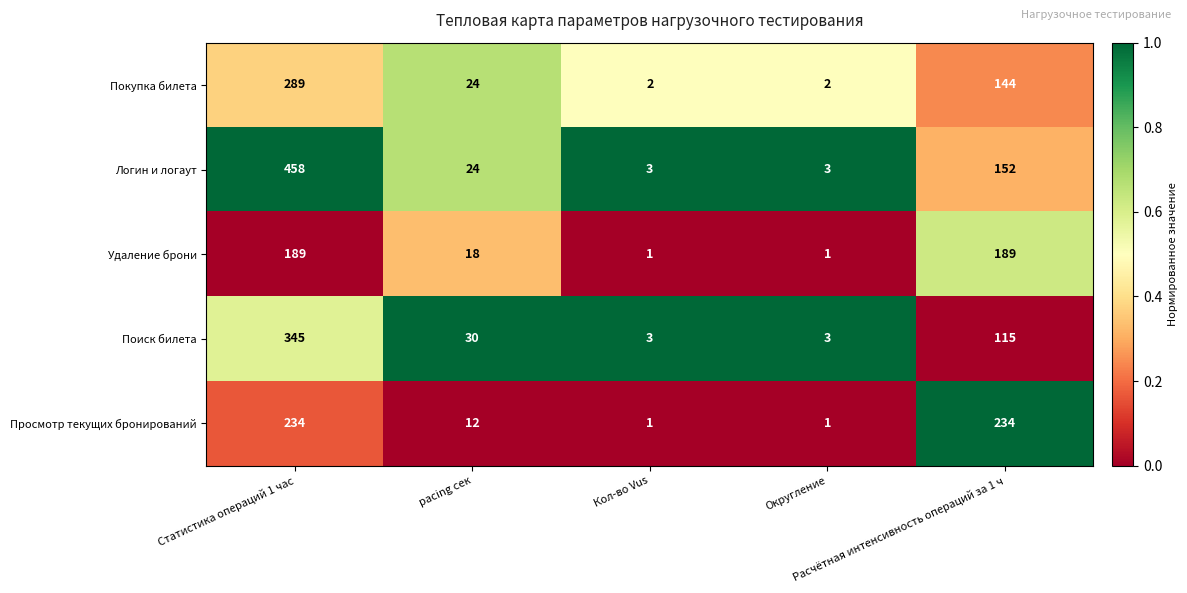

Which series has the largest range (max minus min)?

Логин и логаут